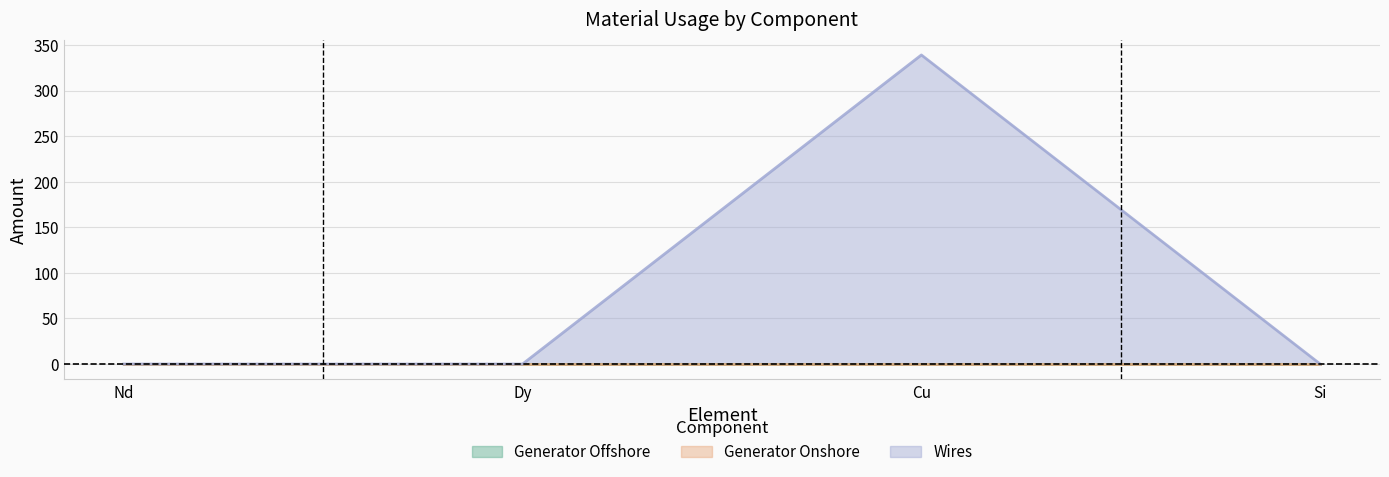

The value of Wires at Cu is 210.9. True or false?

False